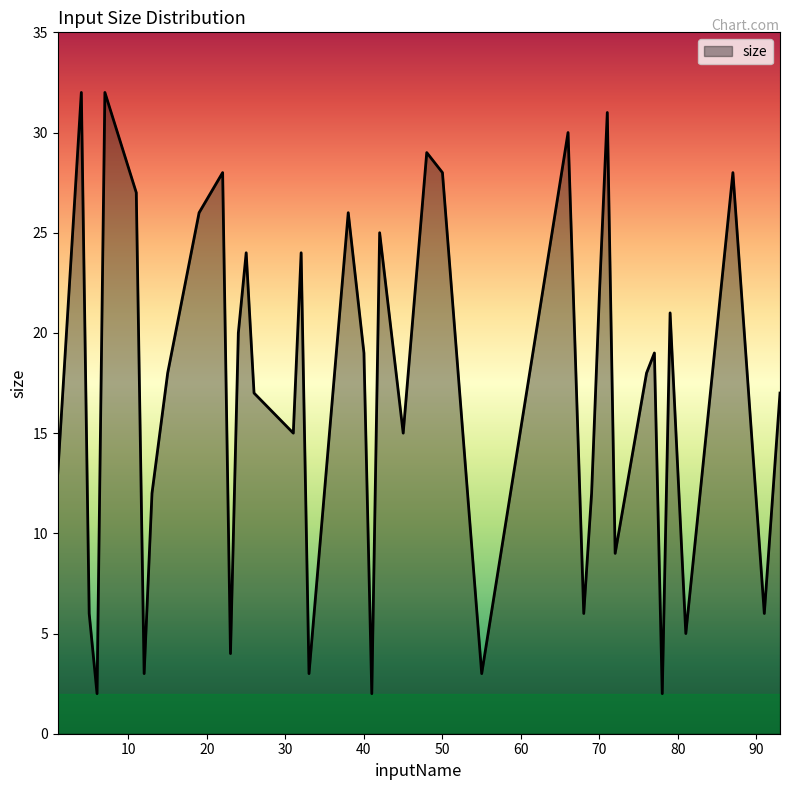

What is the difference between the maximum and minimum values?

30